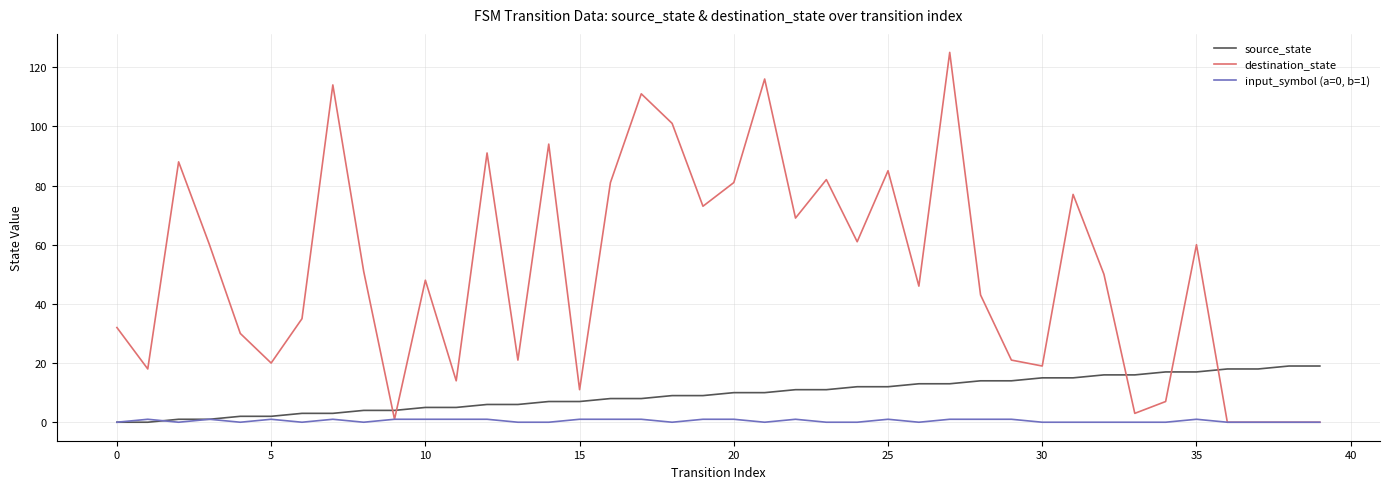

What is the maximum value shown in the chart?

125